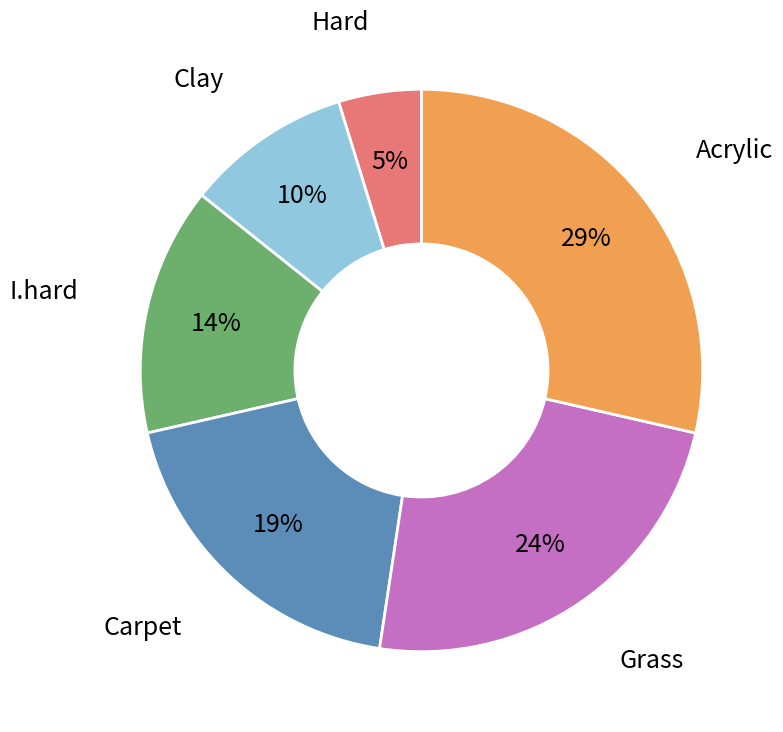

To the nearest percent, what is the difference between the largest and smallest slice percentages?

24%